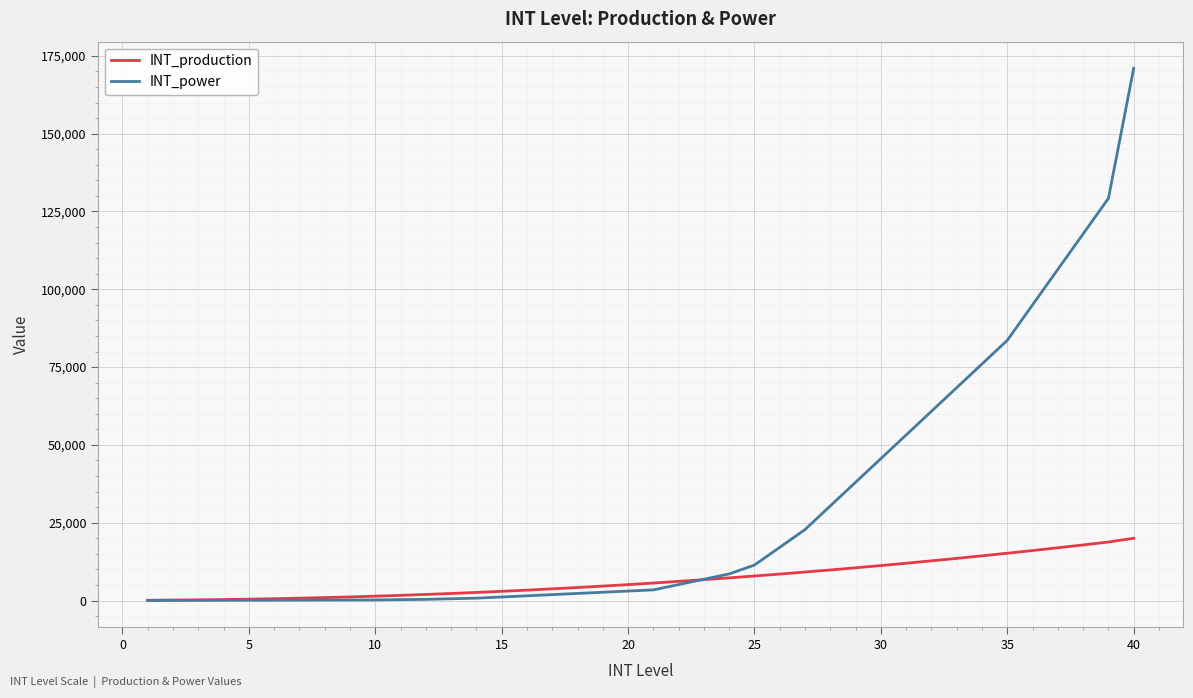

What is the highest value of the INT_production series?

20000